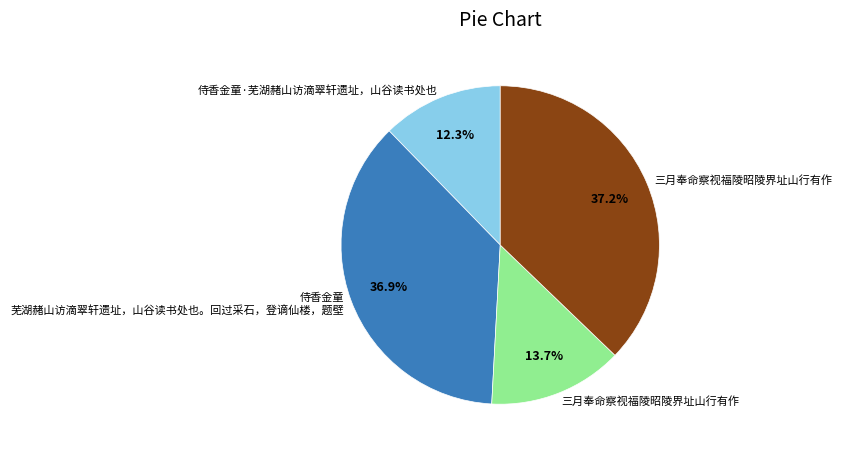

Is there any slice that represents more than half of the pie?

No